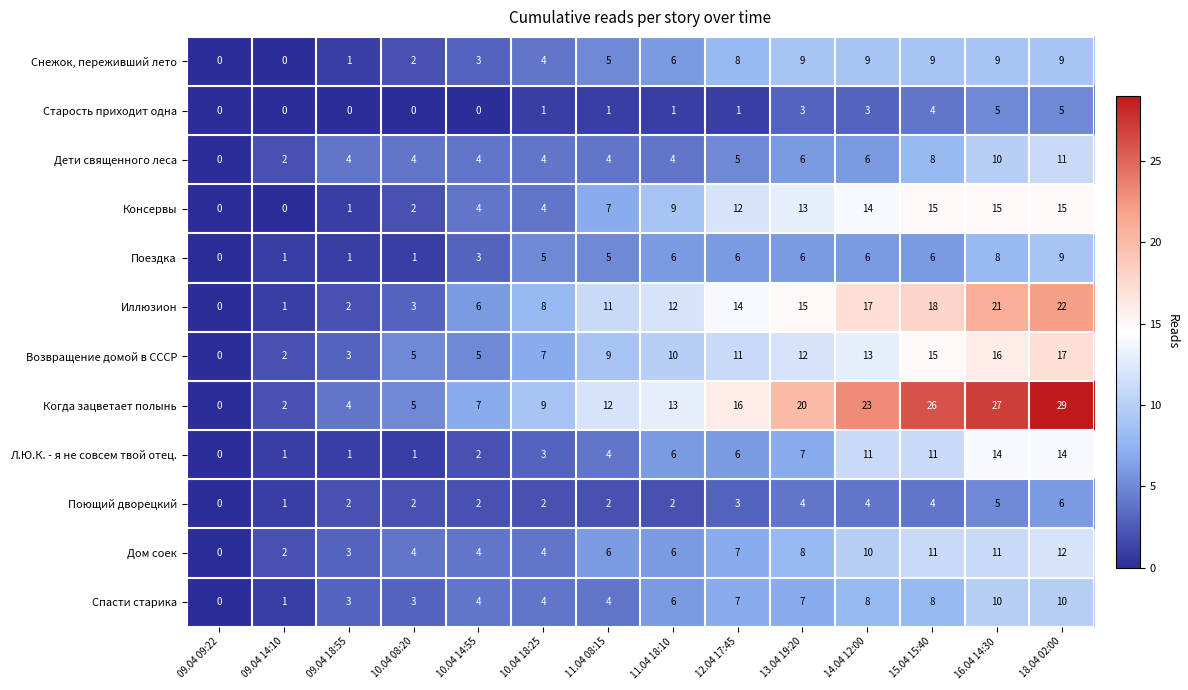

Count the Спасти старика values in the range 3 to 8.

10